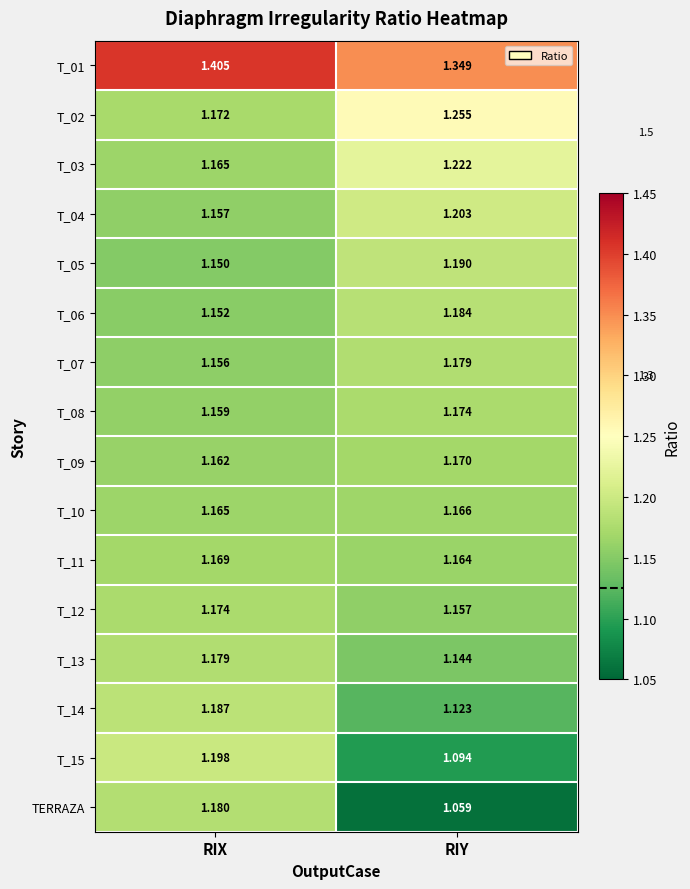

Which series changed the most between RIX and RIY?

TERRAZA